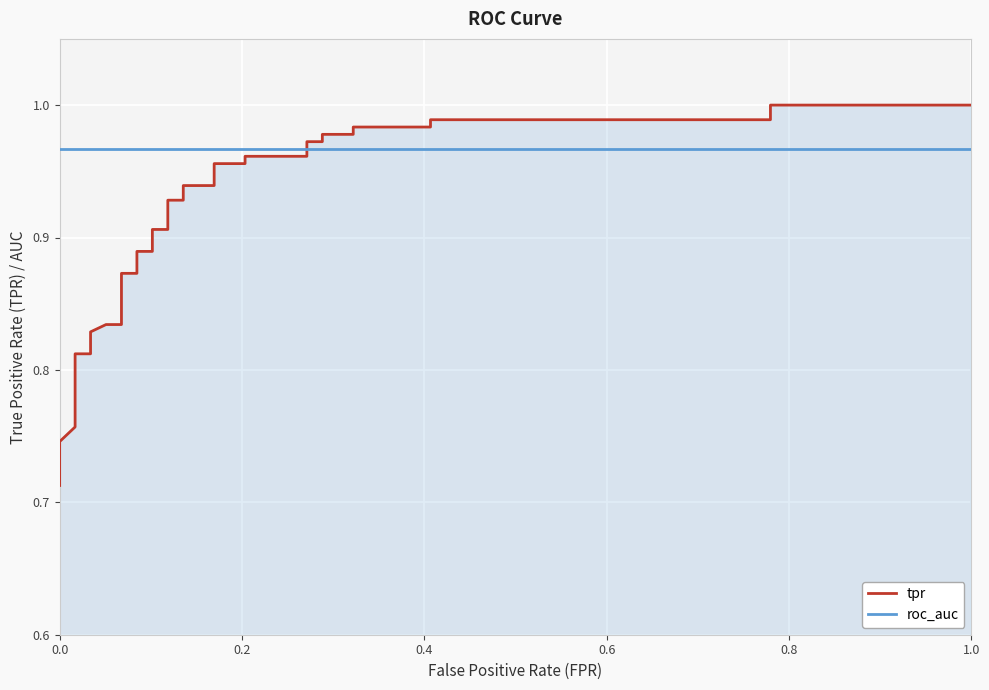

True or false: tpr and roc_auc cross at least once.

True